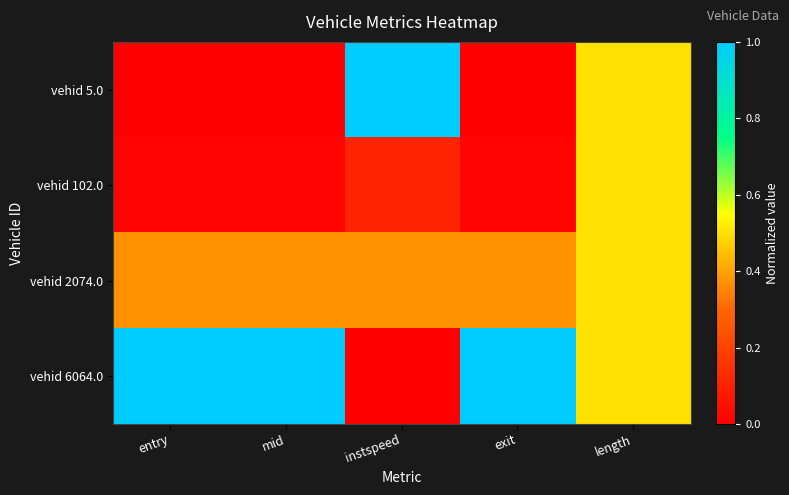

Which has a higher value, exit or mid?

exit